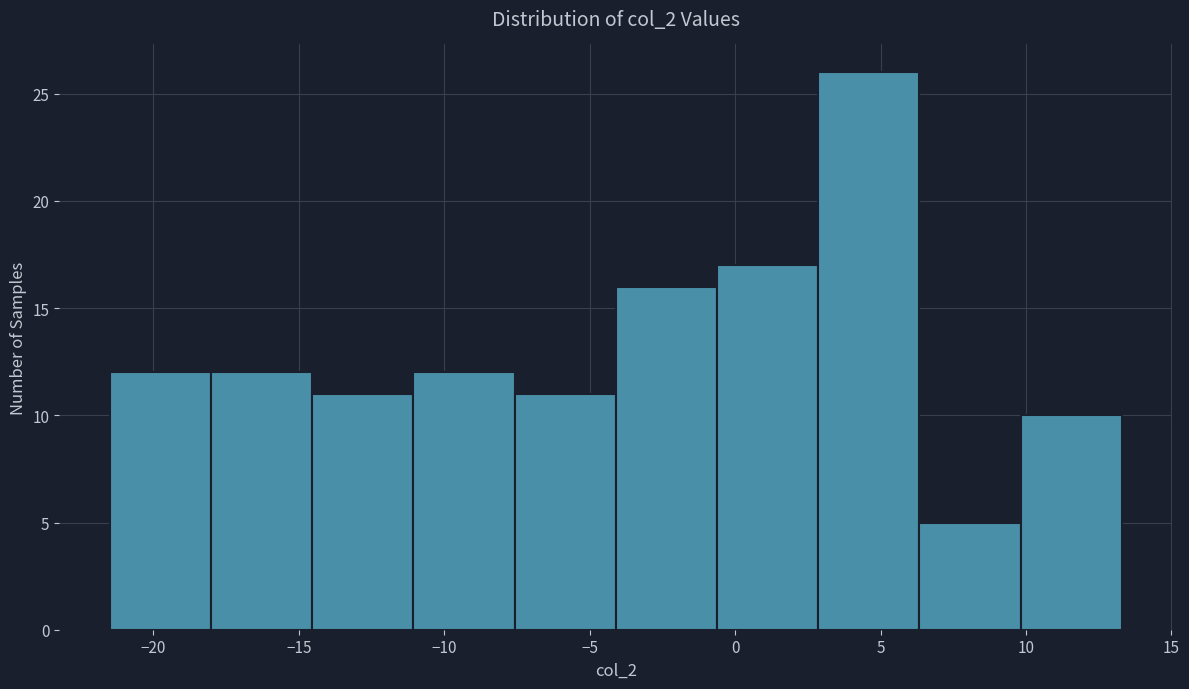

Which range on the x-axis has the tallest bar?

3.0 to 6.5